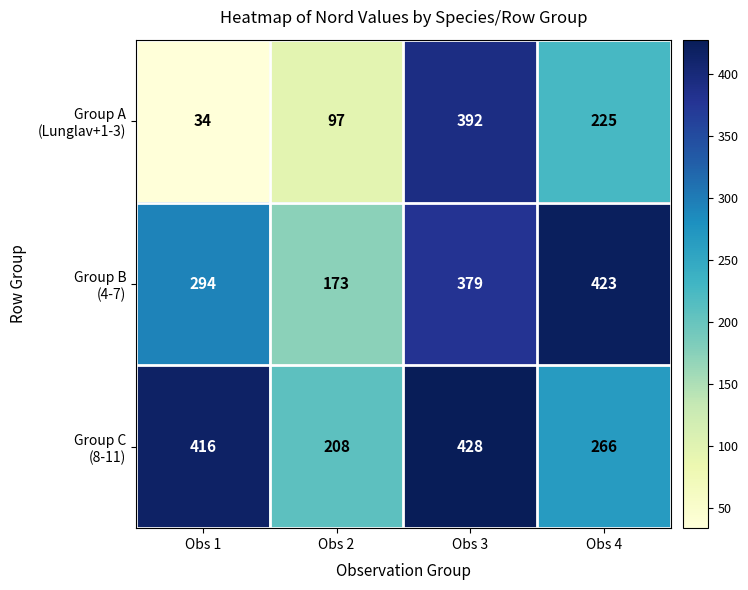

What is the greatest value displayed?

428